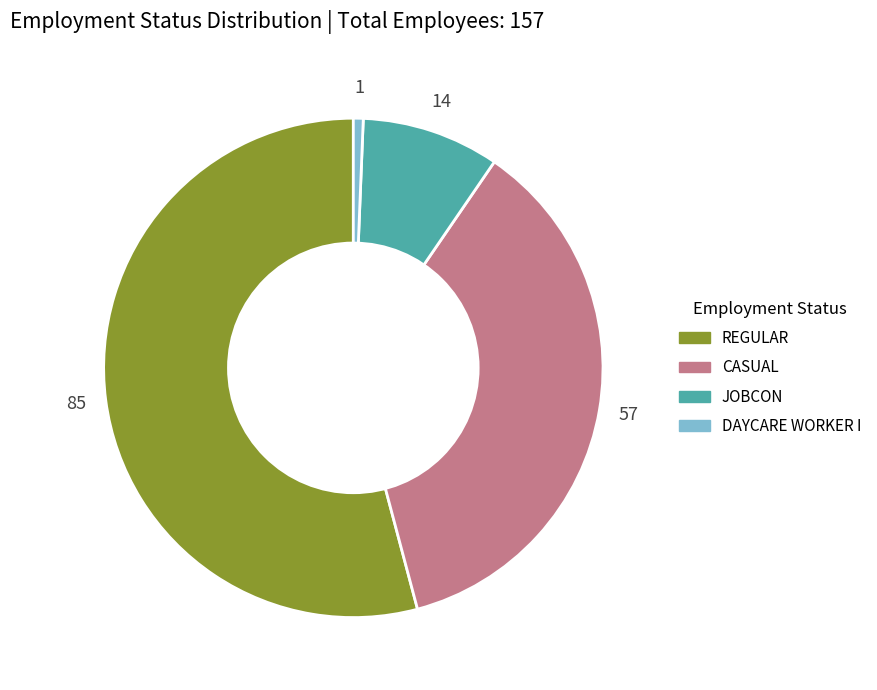

Combined, do REGULAR and JOBCON account for over 50%?

Yes